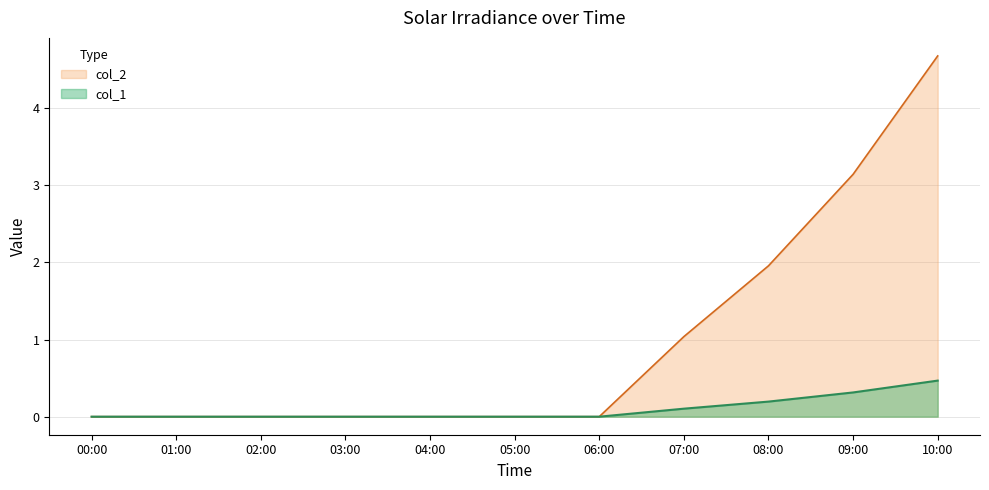

Does the chart display data point markers on the line(s)?

No